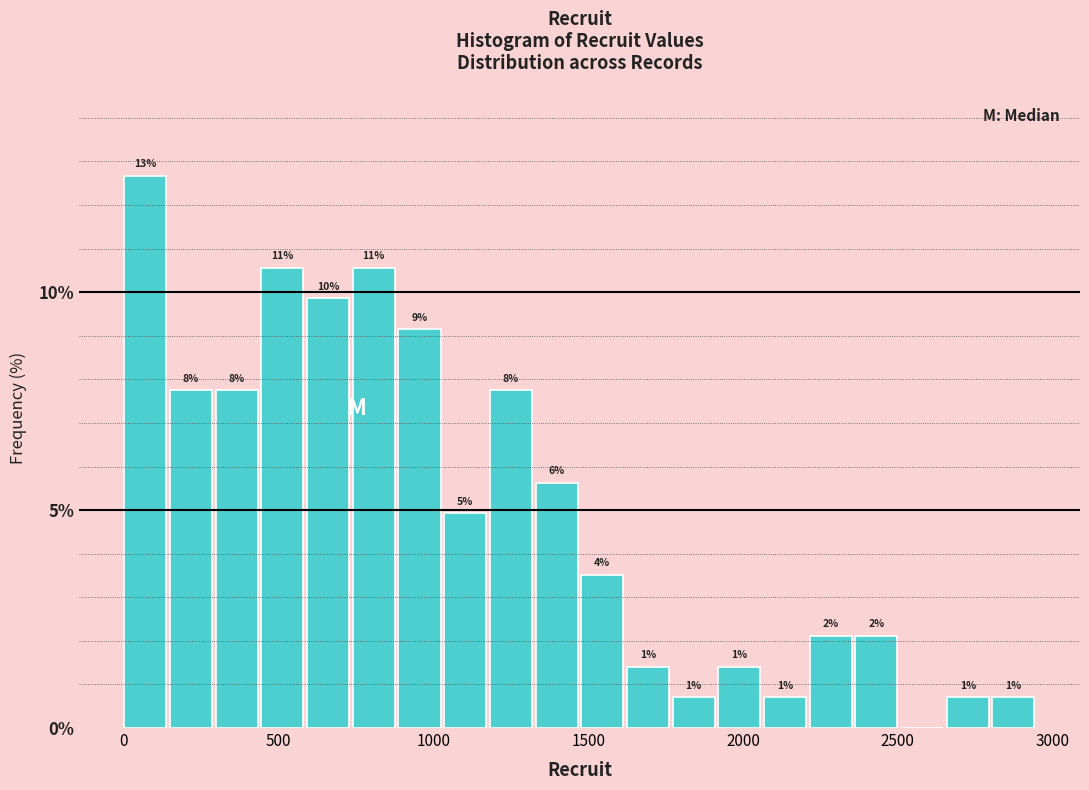

Around what value on the x-axis is the tallest bar? Give the approximate position of its centre, as read against the axis.

50